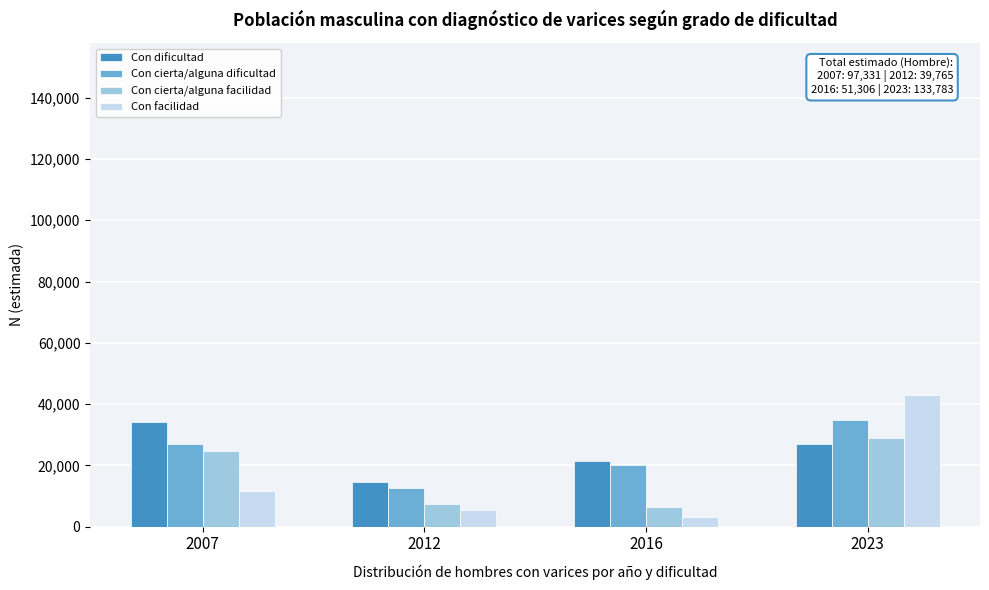

Reading left to right, what are all the values shown in this chart?

Con dificultad: 34011	14557	21313	26890
Con cierta/alguna dificultad: 26886	12474	20223	34933
Con cierta/alguna facilidad: 24667	7412	6480	28952
Con facilidad: 11767	5323	3291	43008